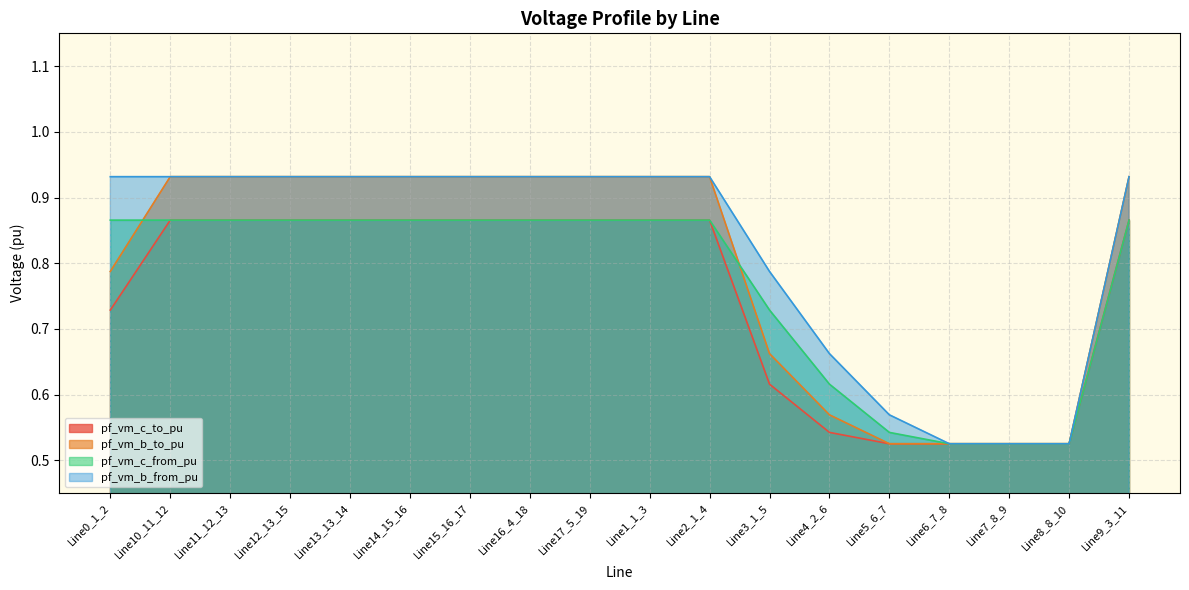

Rank the series at Line16_4_18 from lowest to highest value.

pf_vm_c_from_pu, pf_vm_c_to_pu, pf_vm_b_to_pu, pf_vm_b_from_pu